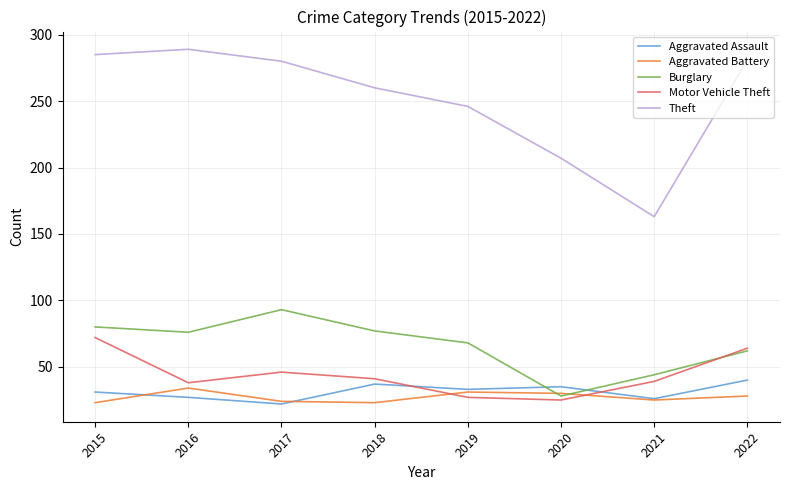

How many times do Burglary and Motor Vehicle Theft cross each other?

1